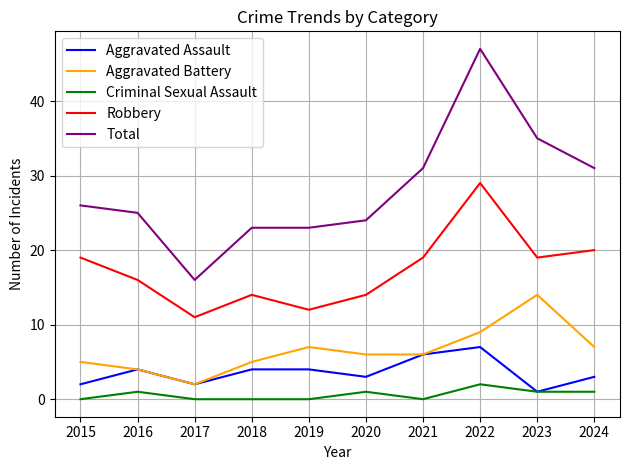

Is it true that Robbery equals 8 at 2016?

False